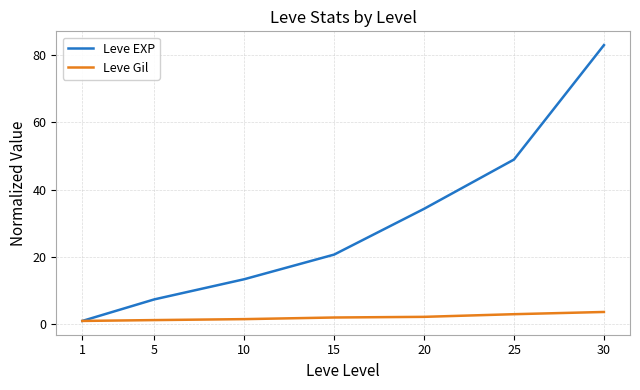

True or false: Leve EXP has more than 2 interior local peaks.

False